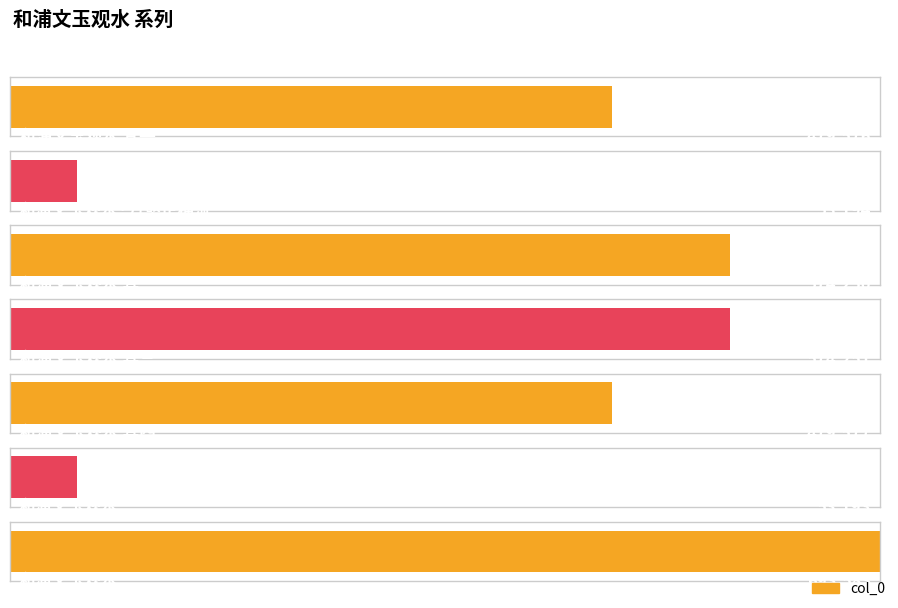

What is the greatest value displayed?

693583